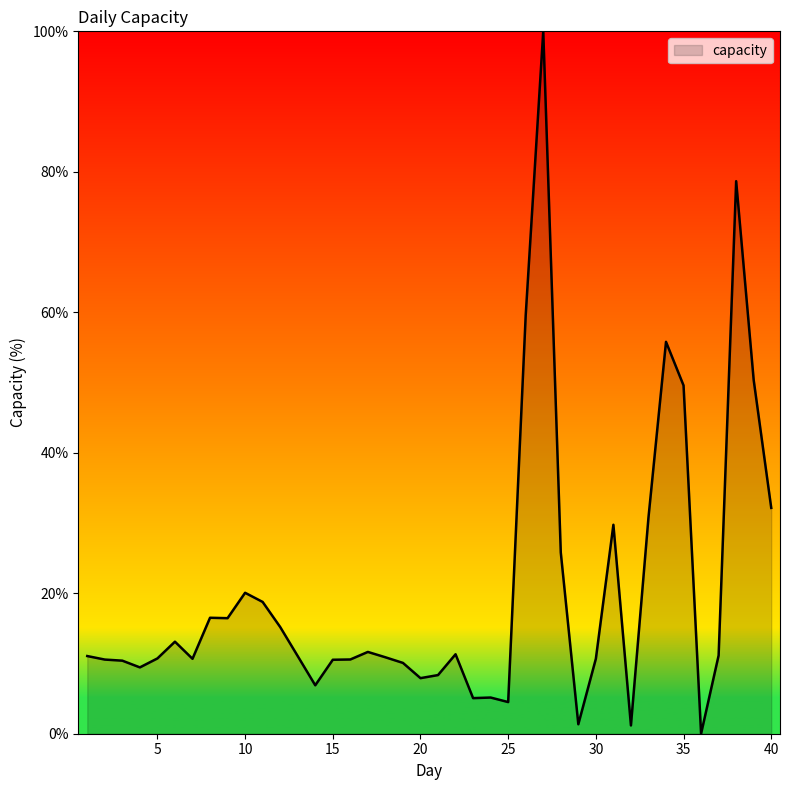

Does the chart display data point markers on the line(s)?

No